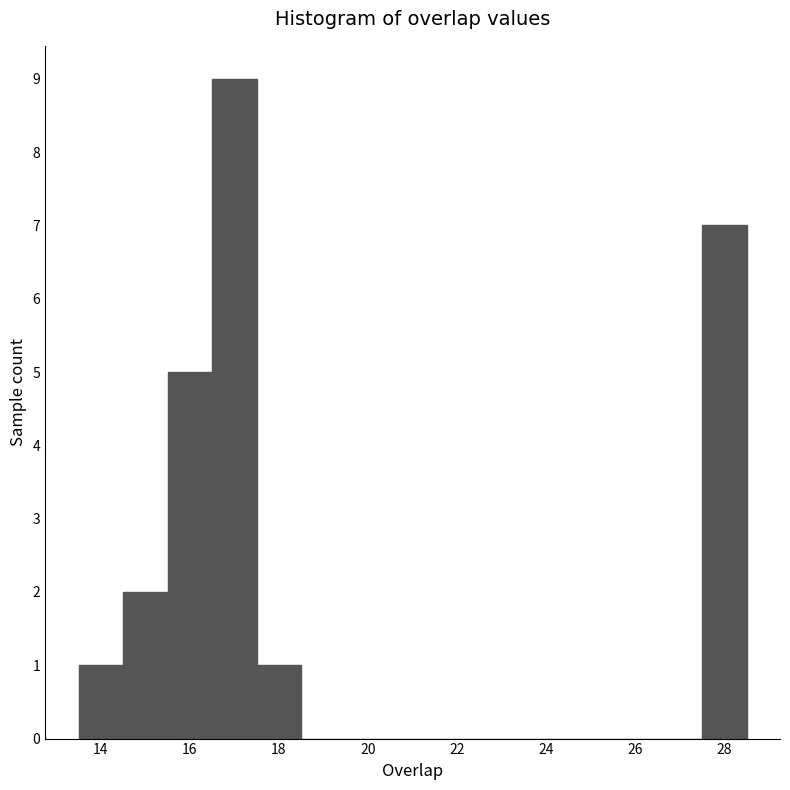

Reading left to right, transcribe this chart: for each bar, give the range it covers on the x-axis and its height. Neither the bar edges nor the heights are printed on the chart, so give them approximately, as read against the axes.

13.5 to 14.5: 1
14.5 to 15.5: 2
15.5 to 16.5: 5
16.5 to 17.5: 9
17.5 to 18.5: 1
18.5 to 19.5: 0
19.5 to 20.5: 0
20.5 to 21.5: 0
21.5 to 22.5: 0
22.5 to 23.5: 0
23.5 to 24.5: 0
24.5 to 25.5: 0
25.5 to 26.5: 0
26.5 to 27.5: 0
27.5 to 28.5: 7